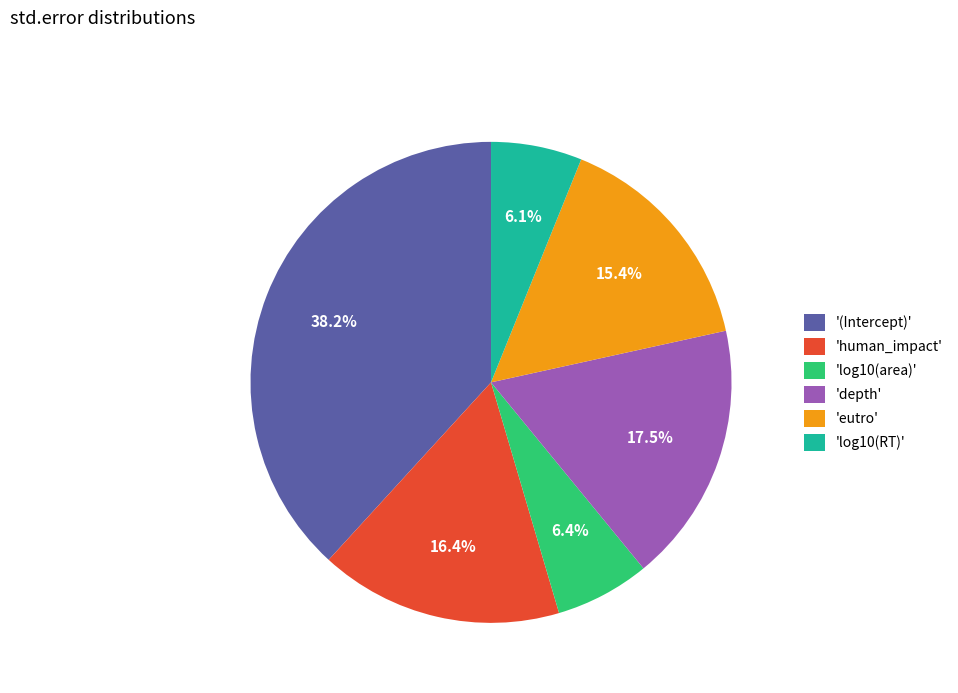

Is there a majority slice in this chart?

No